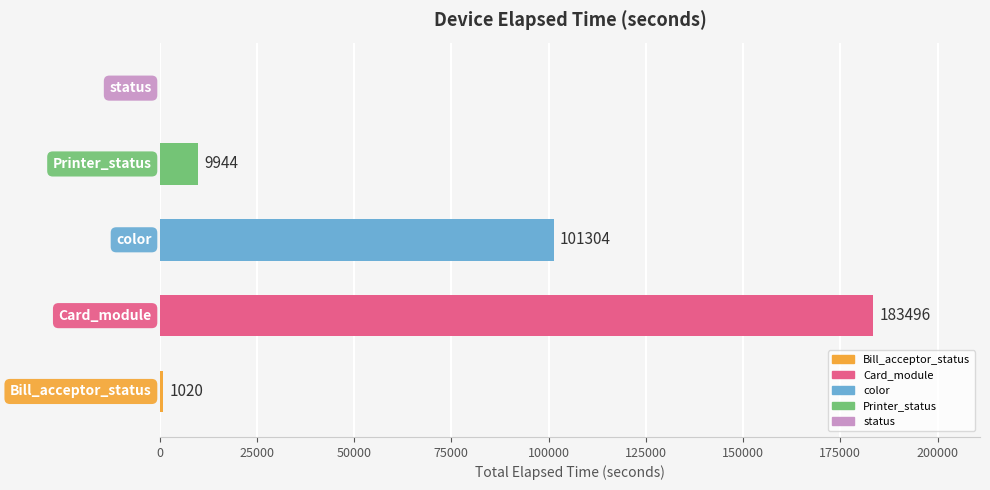

What is the sum of all values?

295764